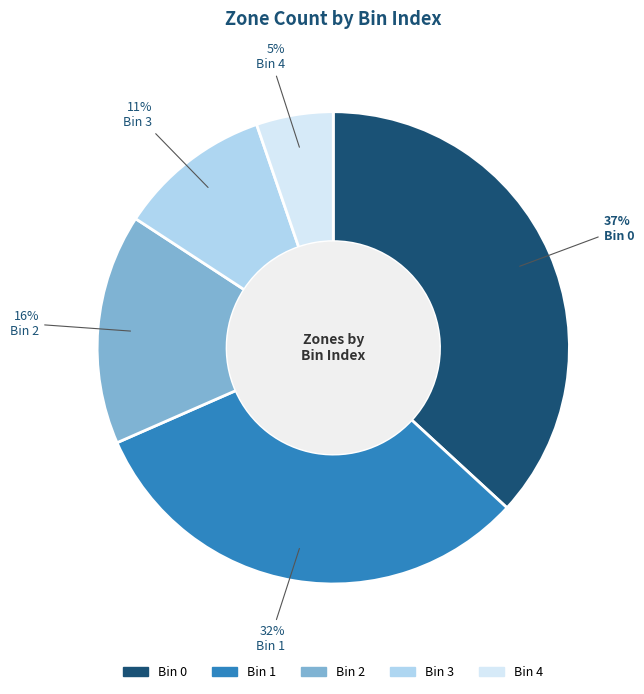

To the nearest percent, what portion does Bin 3 represent?

11%